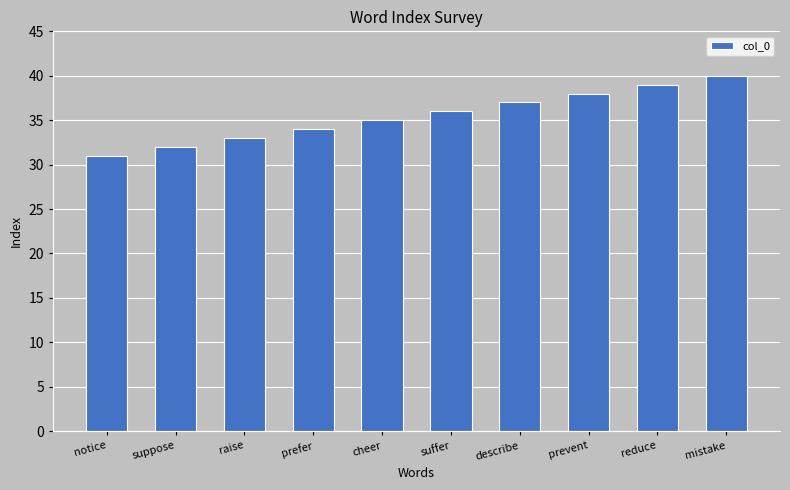

List the labels in order of value, smallest first.

notice, suppose, raise, prefer, cheer, suffer, describe, prevent, reduce, mistake